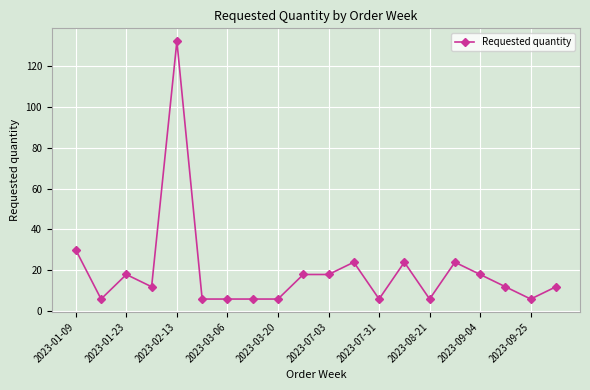

Count the number of categories in the chart.

20